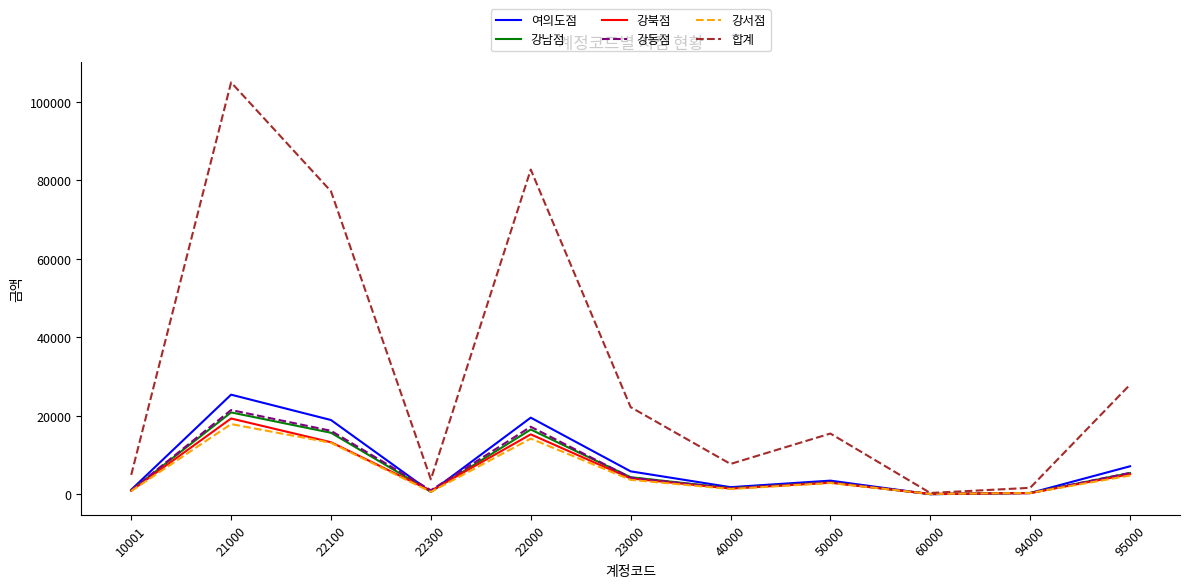

Which series has the widest spread of values?

합계